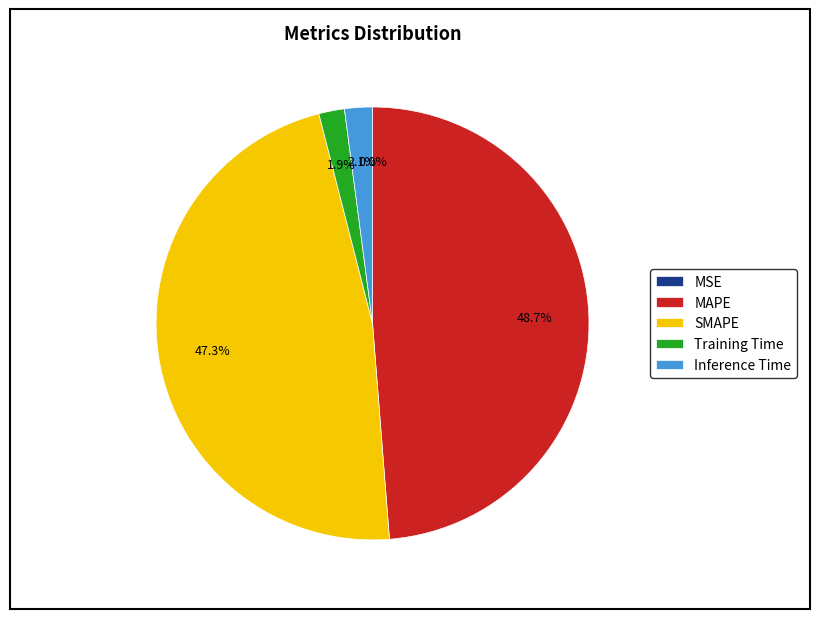

Between Training Time and MAPE, which is larger?

MAPE